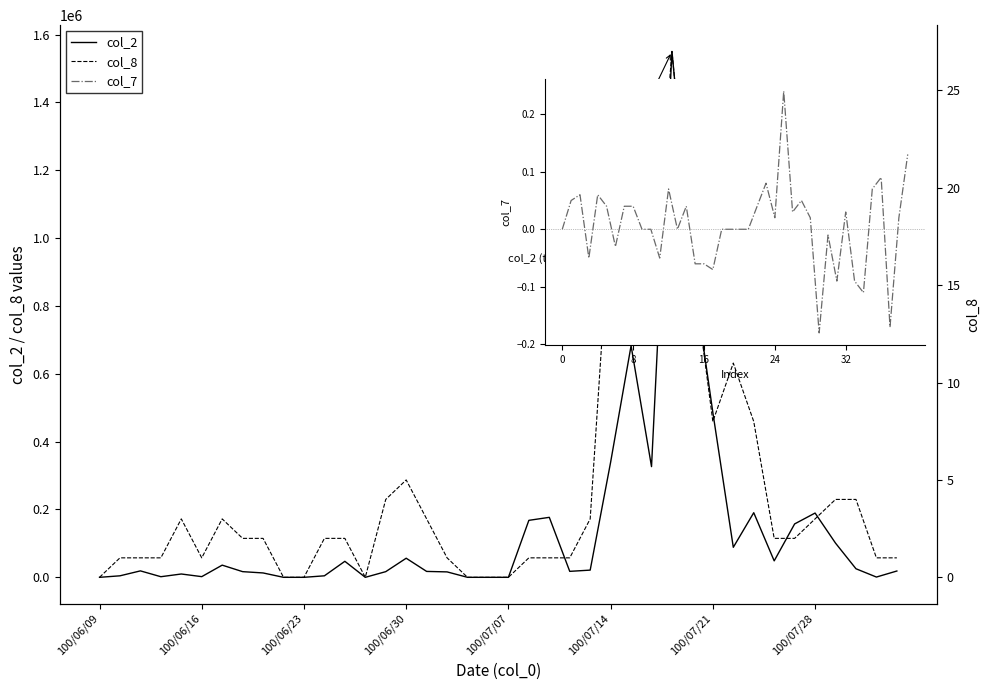

Does the chart display data point markers on the line(s)?

No